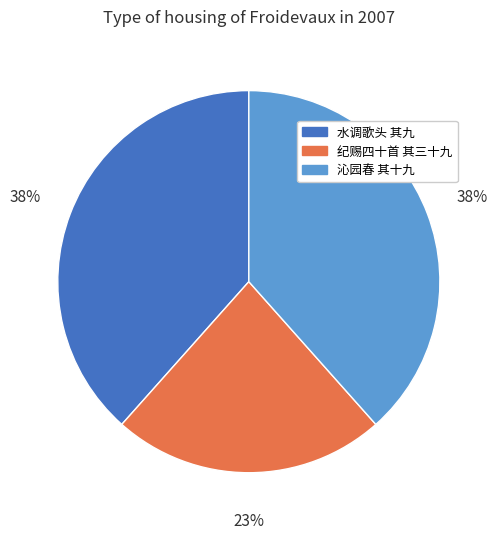

Is there a majority slice in this chart?

No